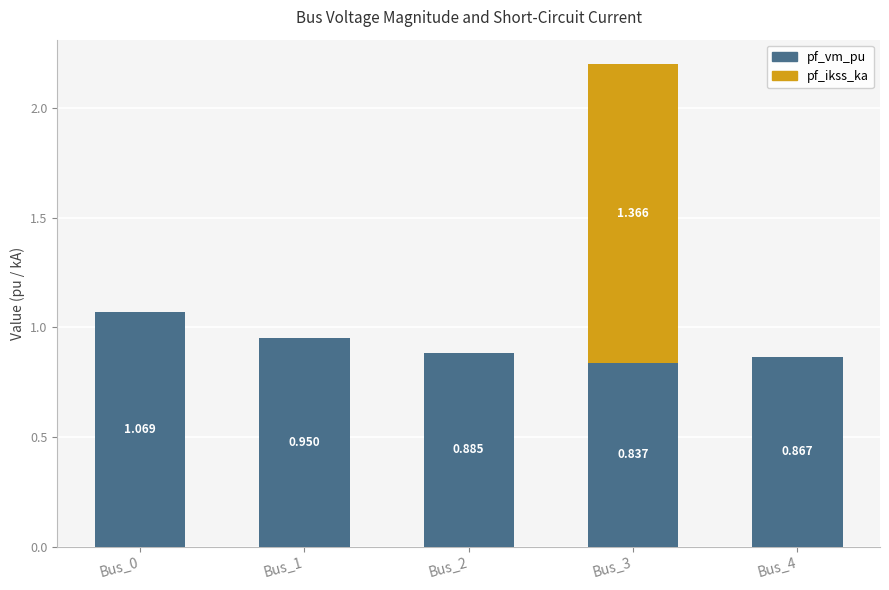

At how many categories does at least one series exceed 0?

5